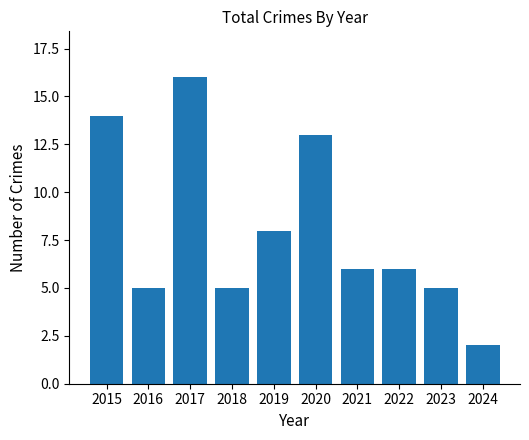

Reading left to right, extract all data points from this chart.

2015=14	2016=5	2017=16	2018=5	2019=8	2020=13	2021=6	2022=6	2023=5	2024=2